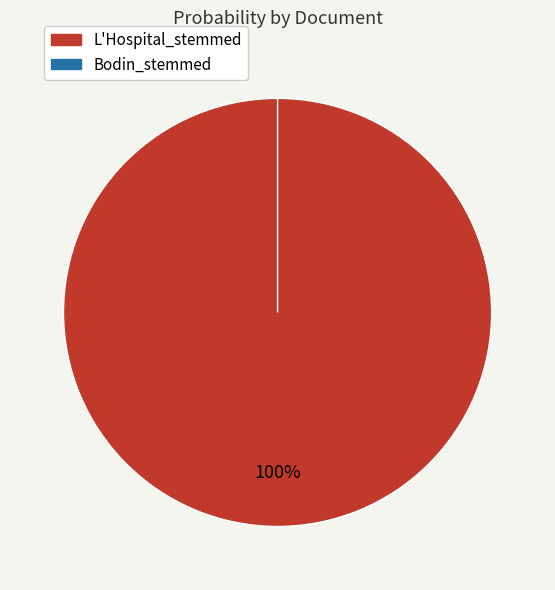

Which category accounts for the majority?

L'Hospital_stemmed